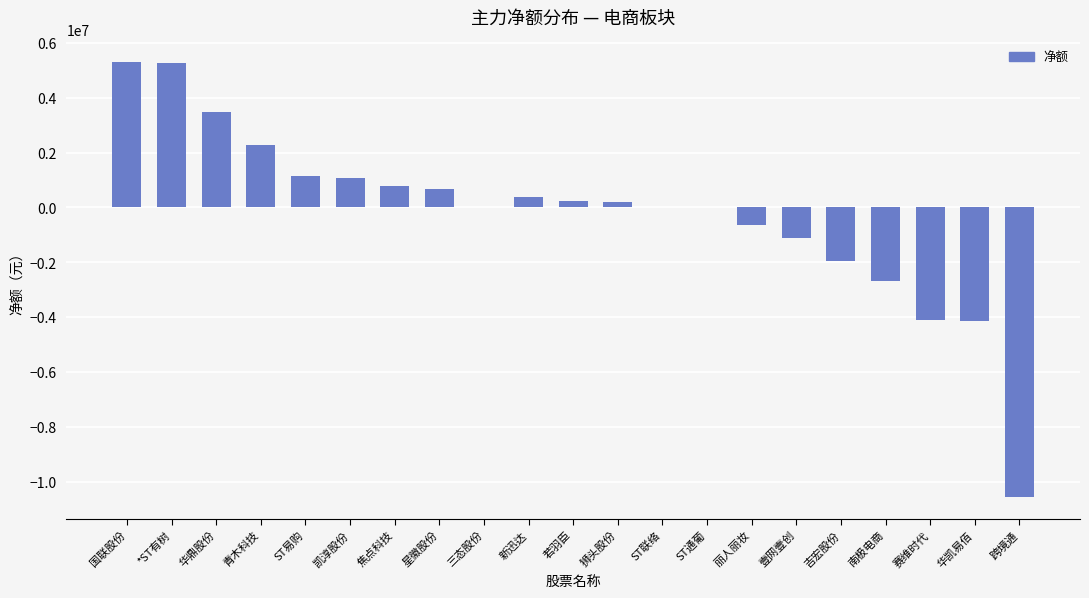

What is the maximum value shown in the chart?

5317777